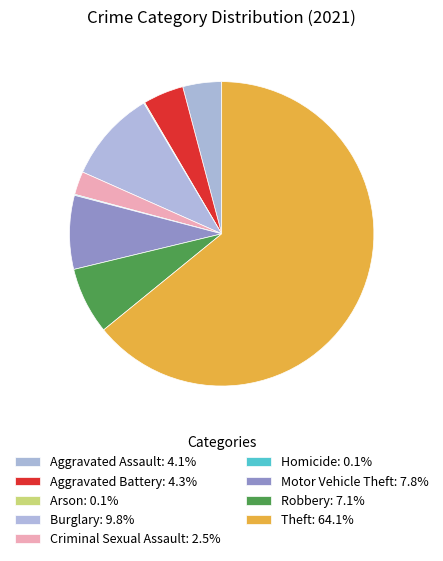

Is there a majority slice in this chart?

Yes